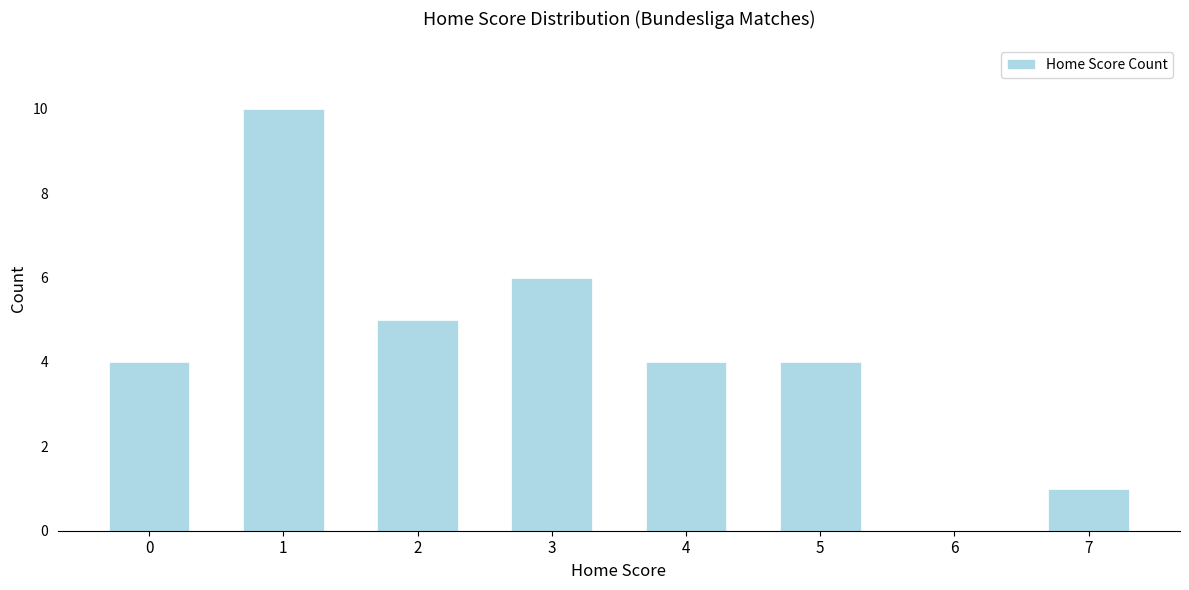

Reading left to right, extract all data points from this chart.

0=4	1=10	2=5	3=6	4=4	5=4	6=0	7=1